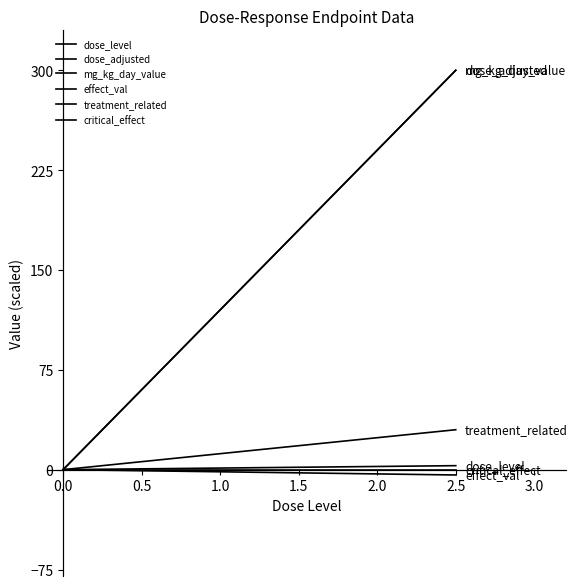

Is it true that critical_effect equals 0 at 0.0?

True